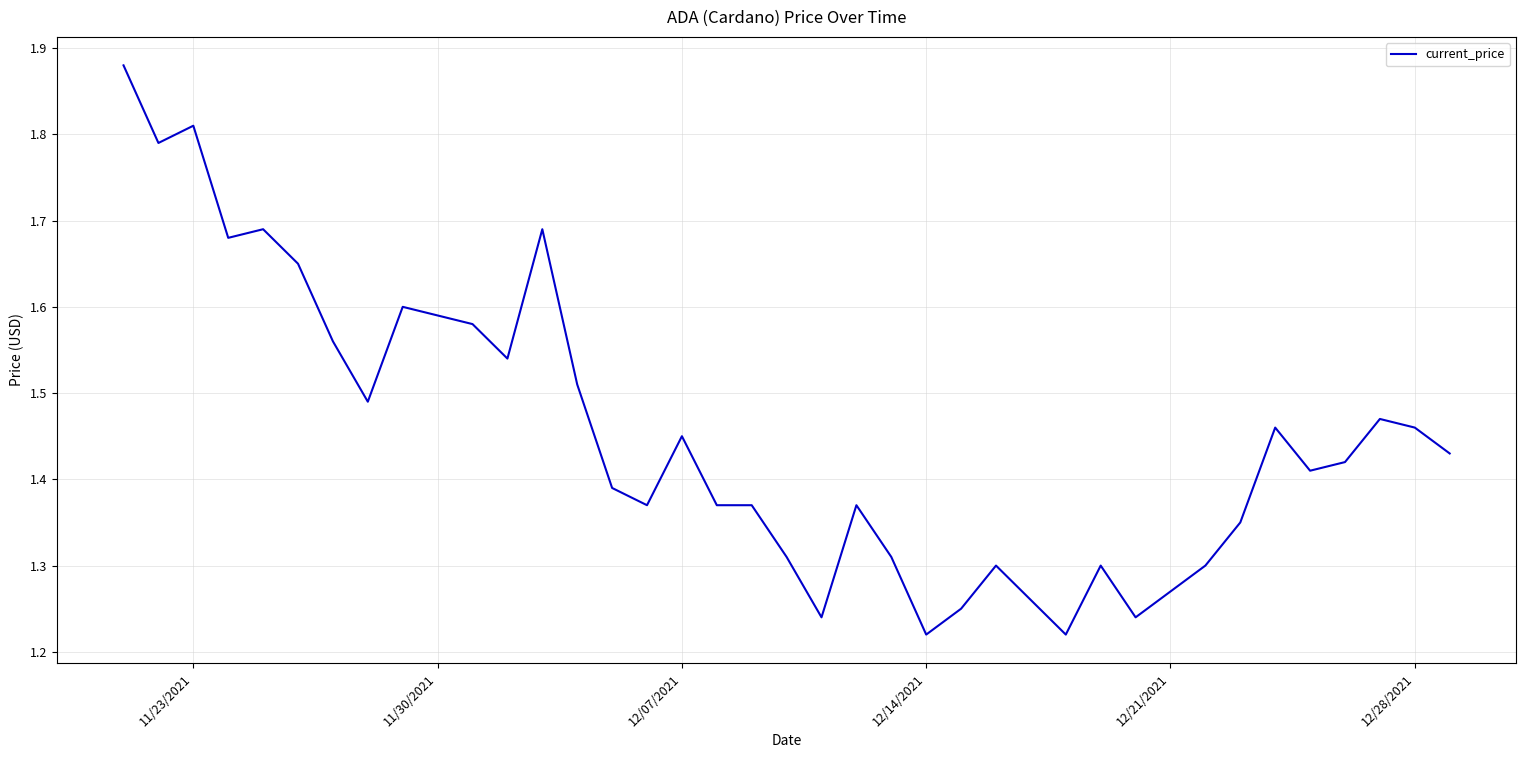

The chart shows a value of 2.5 at 12. True or false?

False